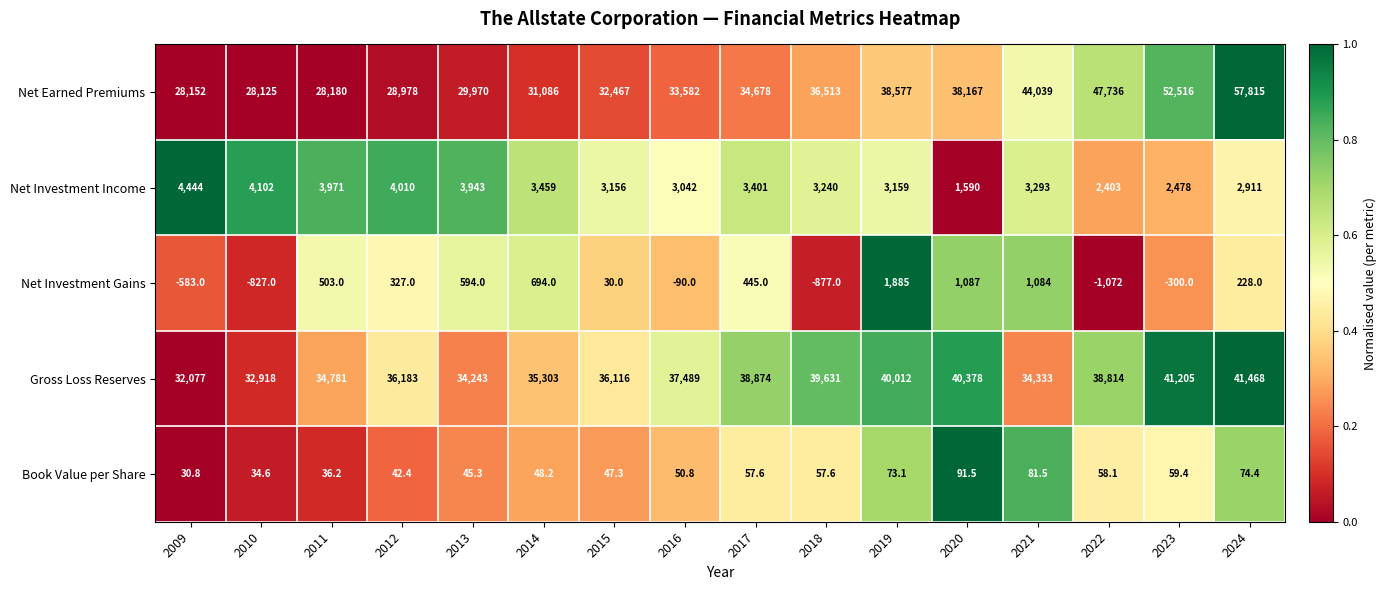

What is the difference between the Net Investment Gains values at 2022 and 2017?

1517.0